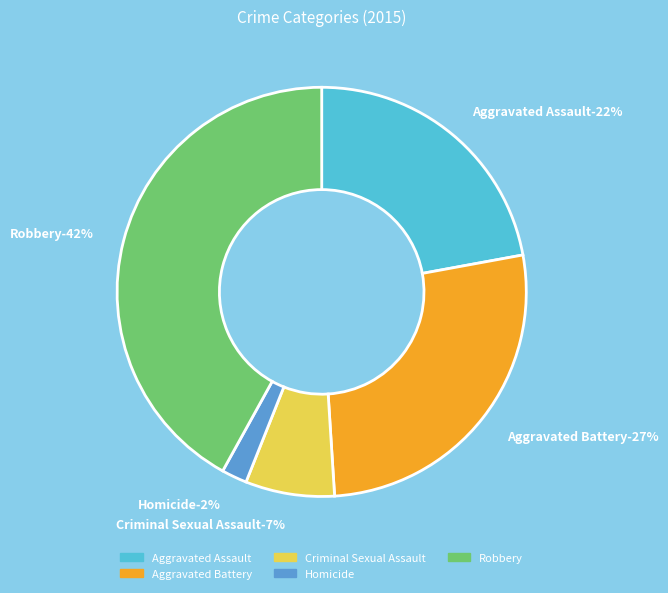

True or false: Robbery accounts for 27% of the total.

False